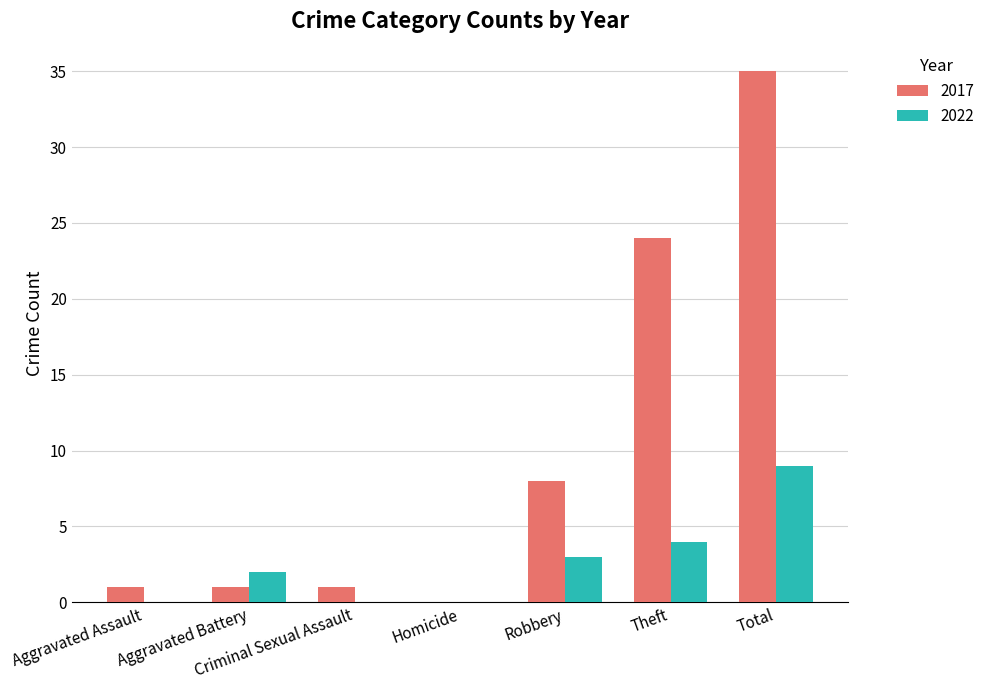

Which label corresponds to the largest value in the chart?

Total